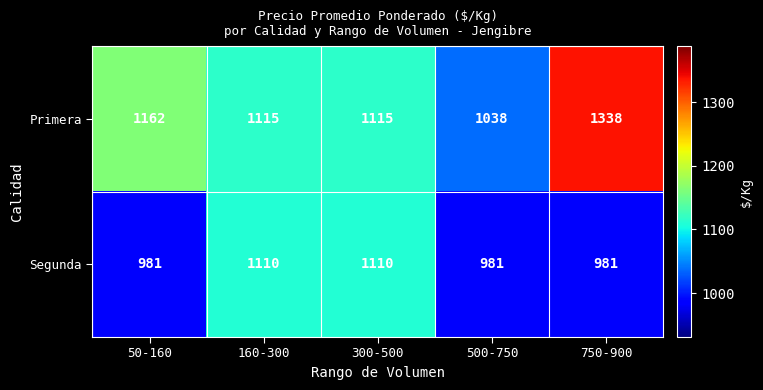

Which series has the widest spread of values?

Primera